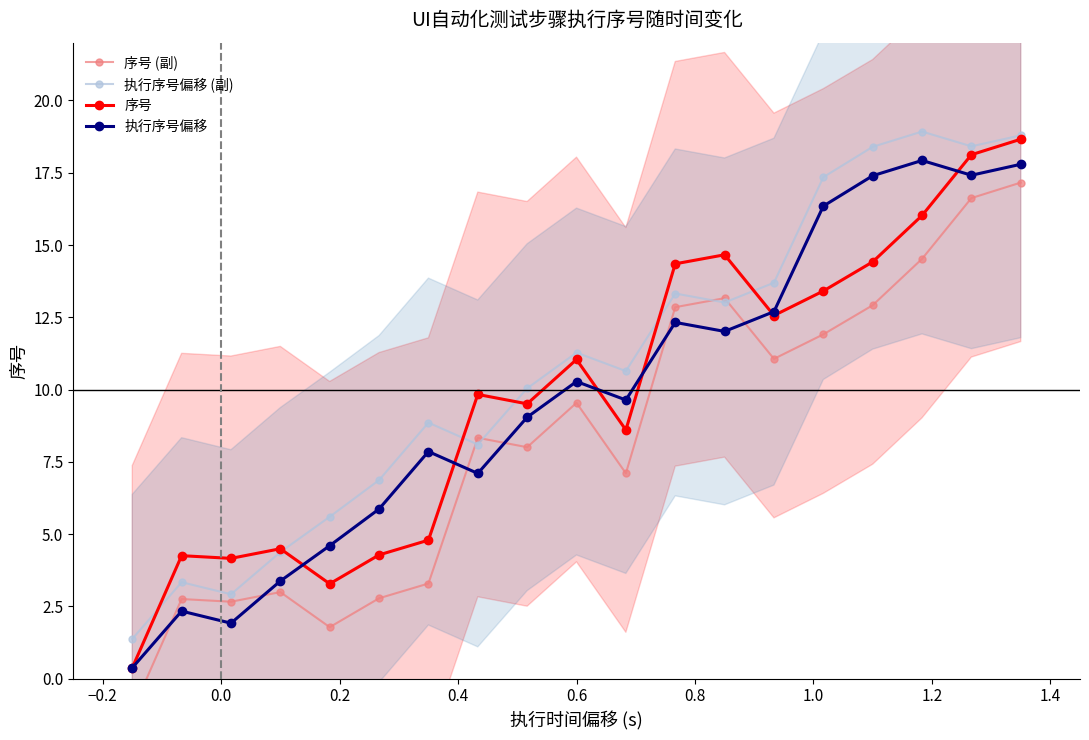

What is the average value of the 序号 (副) series?

8.3